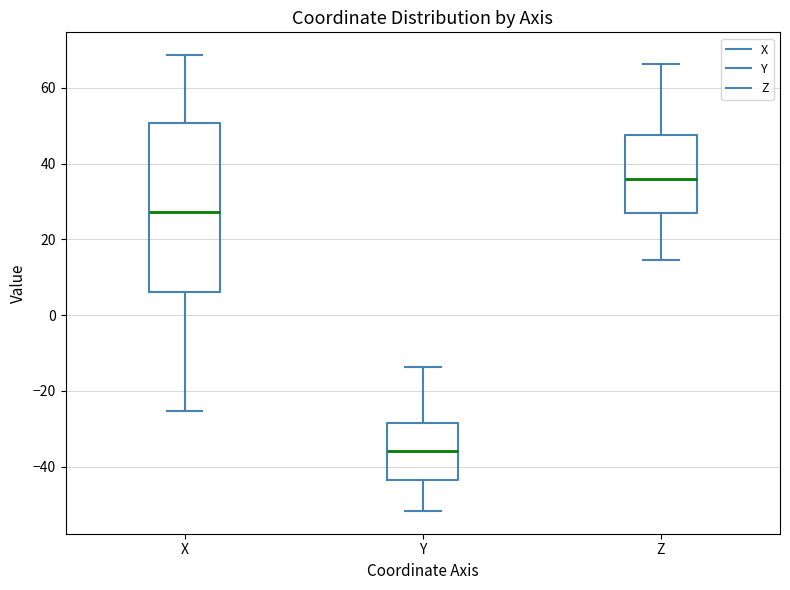

Reading left to right, transcribe this box plot: for each box, give where its median line is, the range the box spans, and where its two whiskers end, as read against the y-axis. The values are not printed on the chart, so give them approximately, as read against the axis.

X: median 28, box 6 to 50, whiskers -26 to 68
Y: median -36, box -44 to -28, whiskers -52 to -14
Z: median 36, box 28 to 48, whiskers 14 to 66